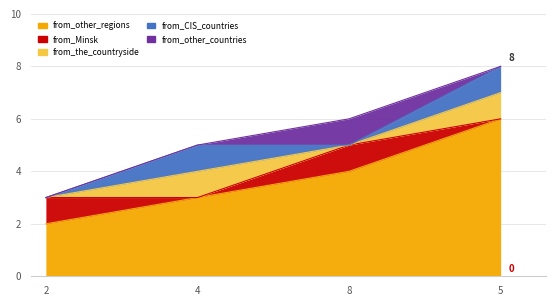

What is the spread (max minus min) of values at 8?

4